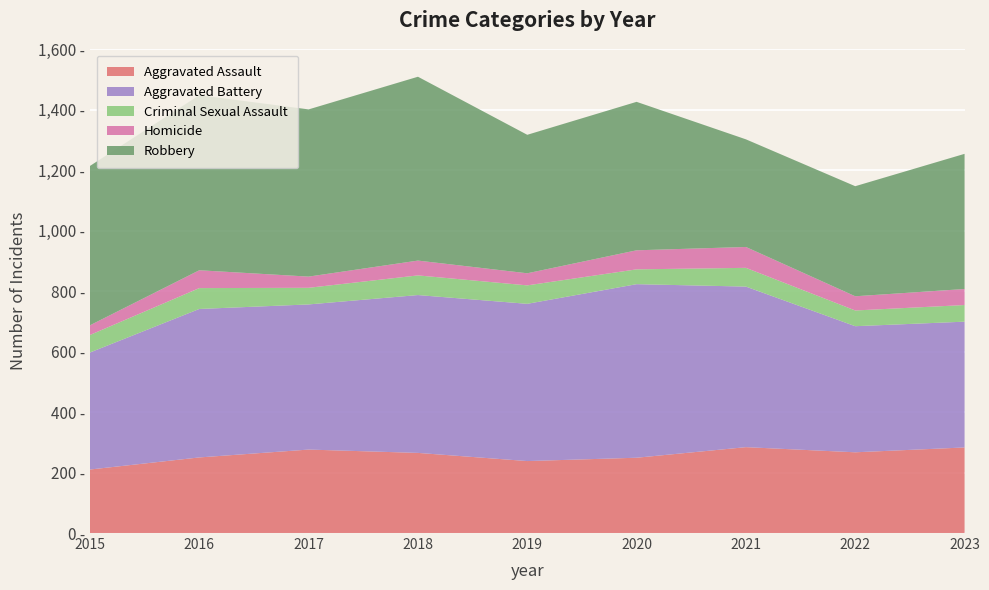

Reading right to left, extract all data points from this chart.

Aggravated Assault: 283	267	284	249	238	265	276	250	210
Aggravated Battery: 416	417	531	574	520	522	480	491	387
Criminal Sexual Assault: 55	52	62	49	61	65	55	69	58
Homicide: 53	47	69	63	40	49	37	59	32
Robbery: 447	364	356	491	458	608	553	579	527